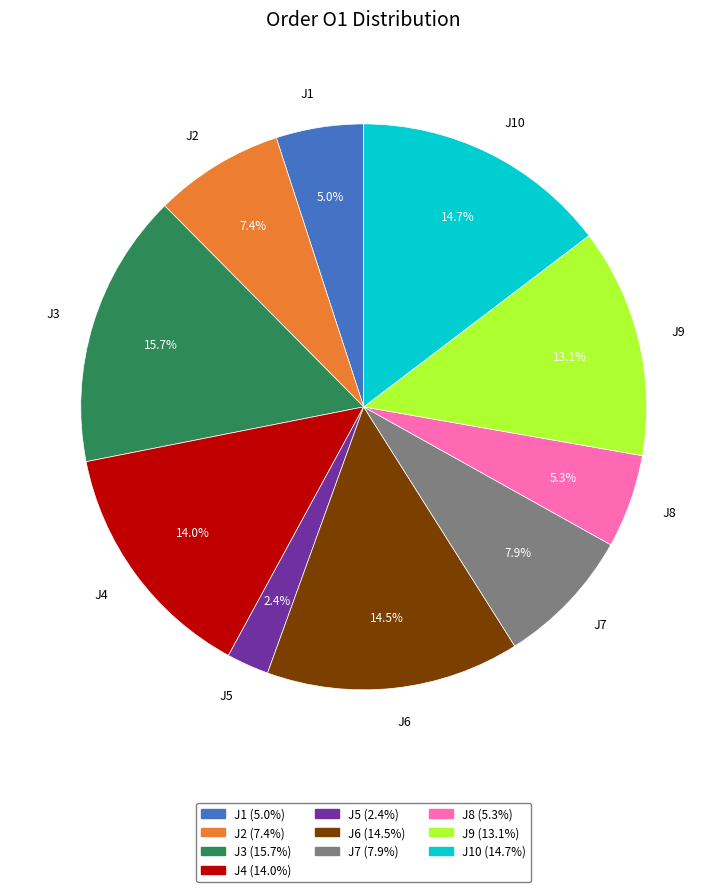

Which slice is the smallest?

J5